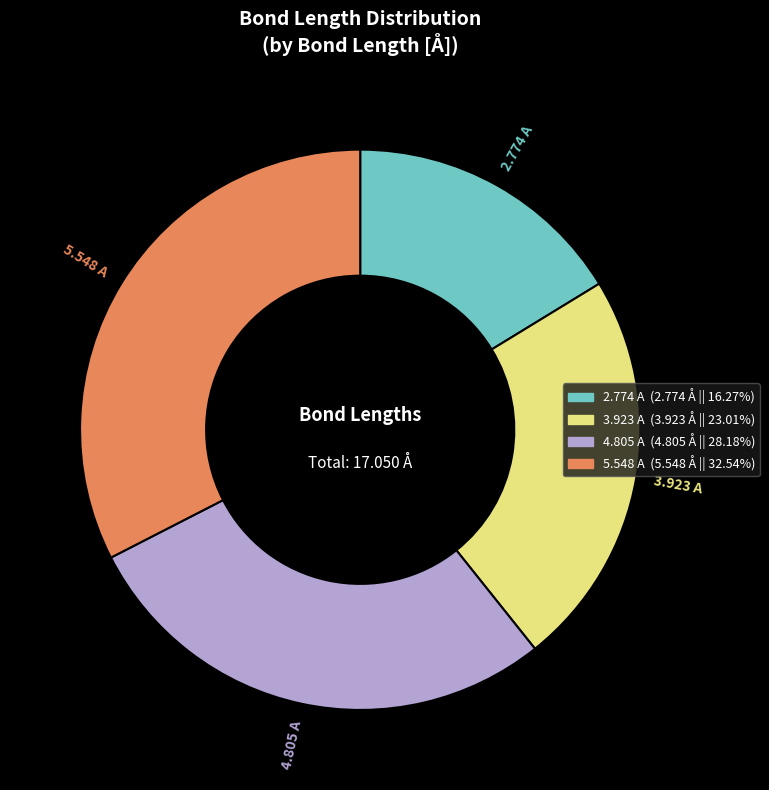

Which category has the smallest portion of the pie?

2.774 A